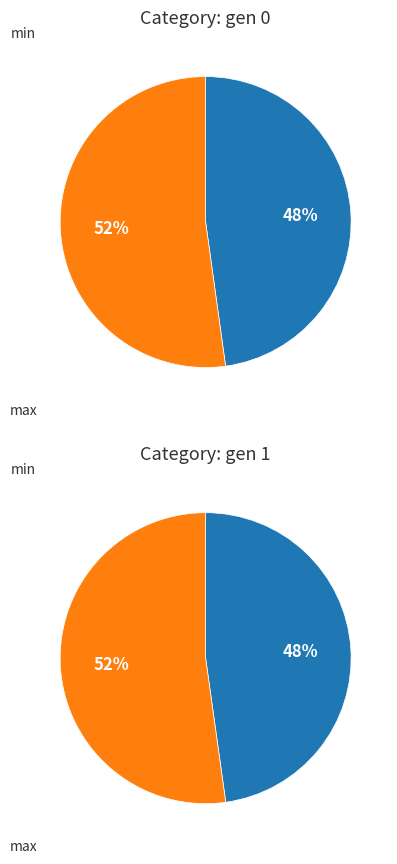

The gen 0 slice represents 60% of the pie. True or false?

False